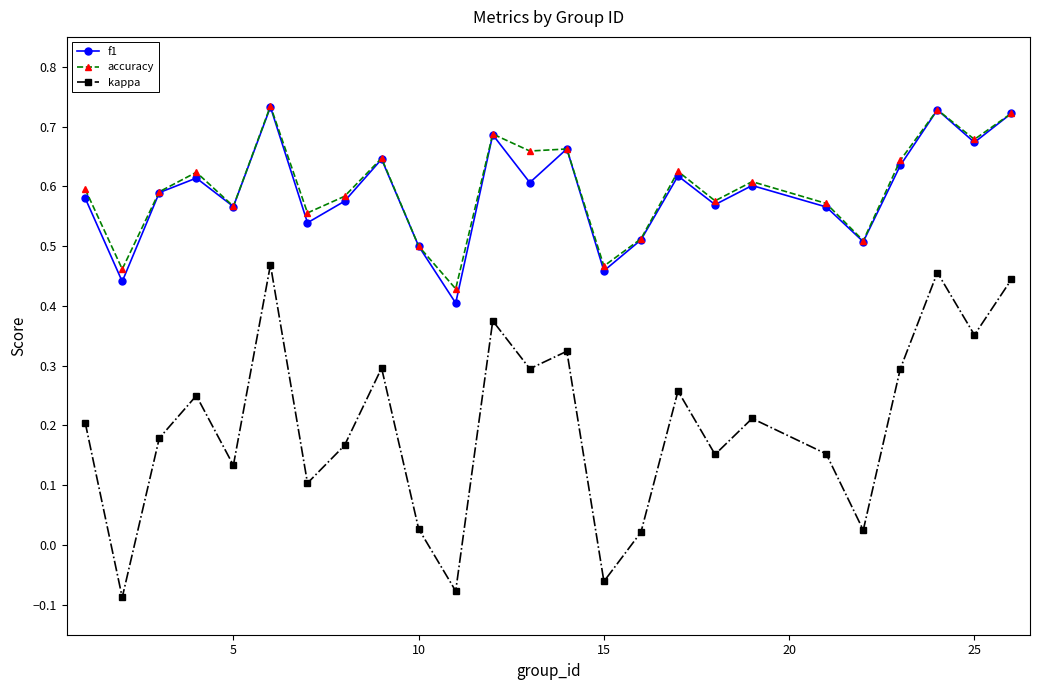

Count the accuracy values in the range 0 to 1.

25